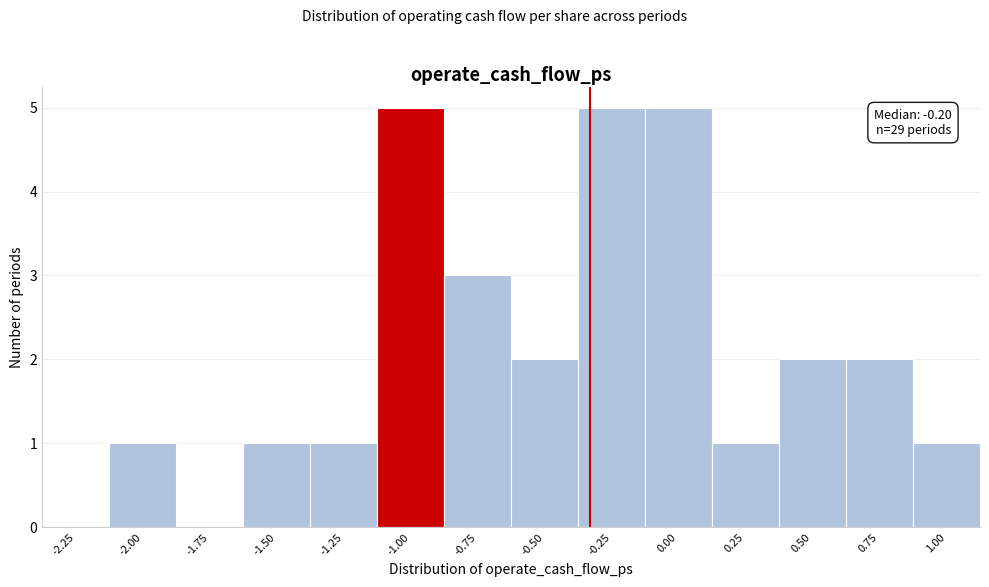

Reading right to left, transcribe all the data shown in this chart.

1.00=1	0.75=2	0.50=2	0.25=1	0.00=5	-0.25=5	-0.50=2	-0.75=3	-1.00=5	-1.25=1	-1.50=1	-1.75=0	-2.00=1	-2.25=0